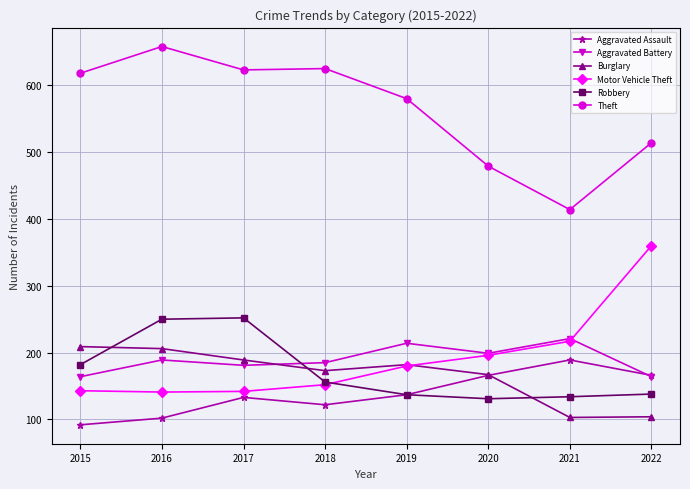

What is the maximum value for Aggravated Assault?

189